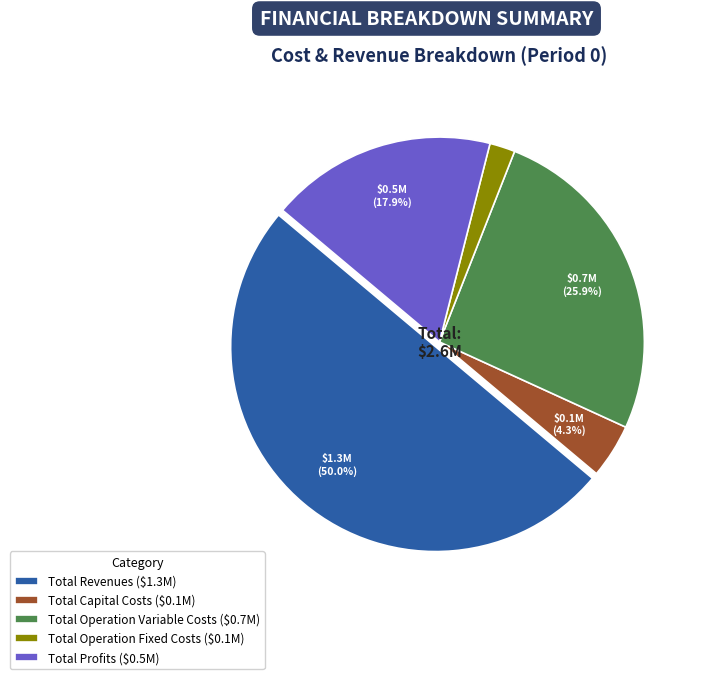

True or false: Total Profits accounts for 9% of the total.

False